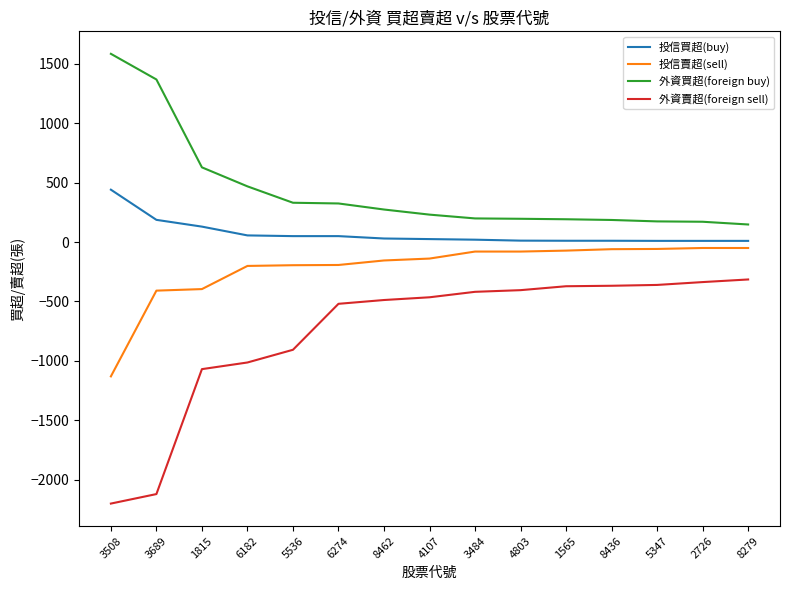

Which series has the largest total across all categories?

外資買超(foreign buy)